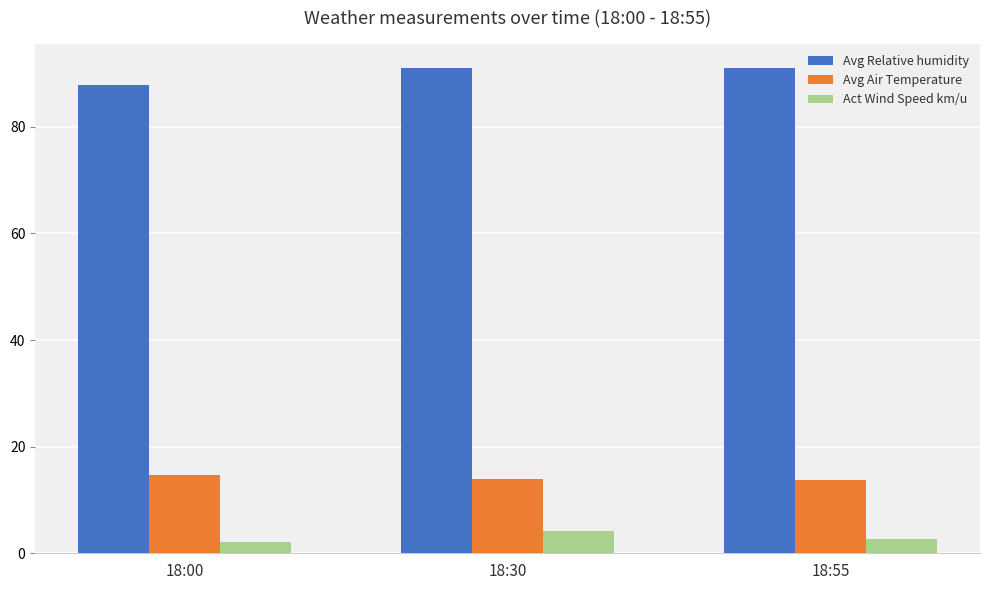

At how many categories does at least one series exceed 6?

3